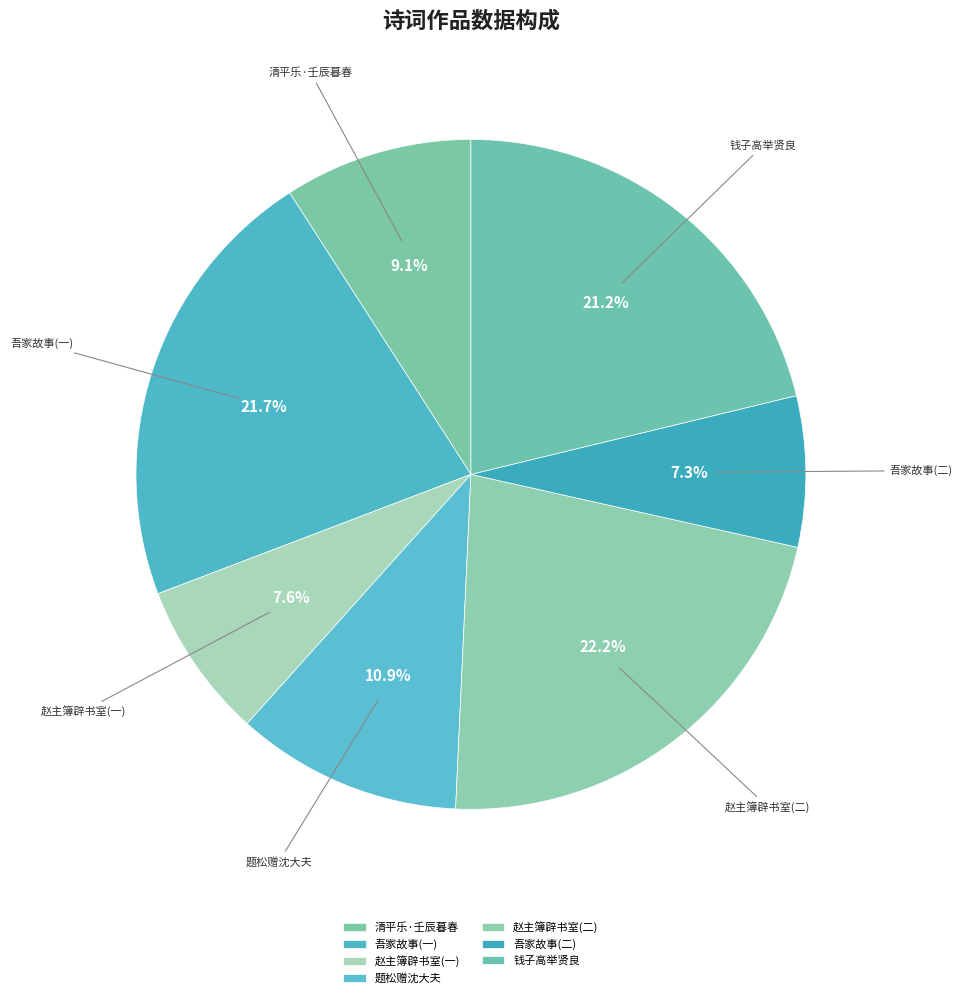

Count the number of slices in the pie.

7